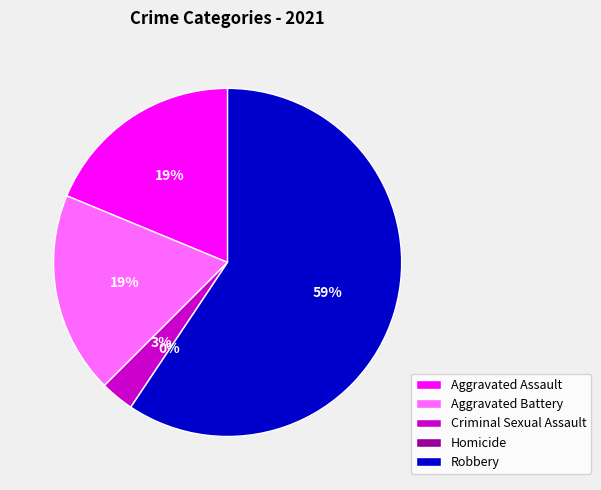

Combined, what portion of the pie is Criminal Sexual Assault and Homicide?

3.1%